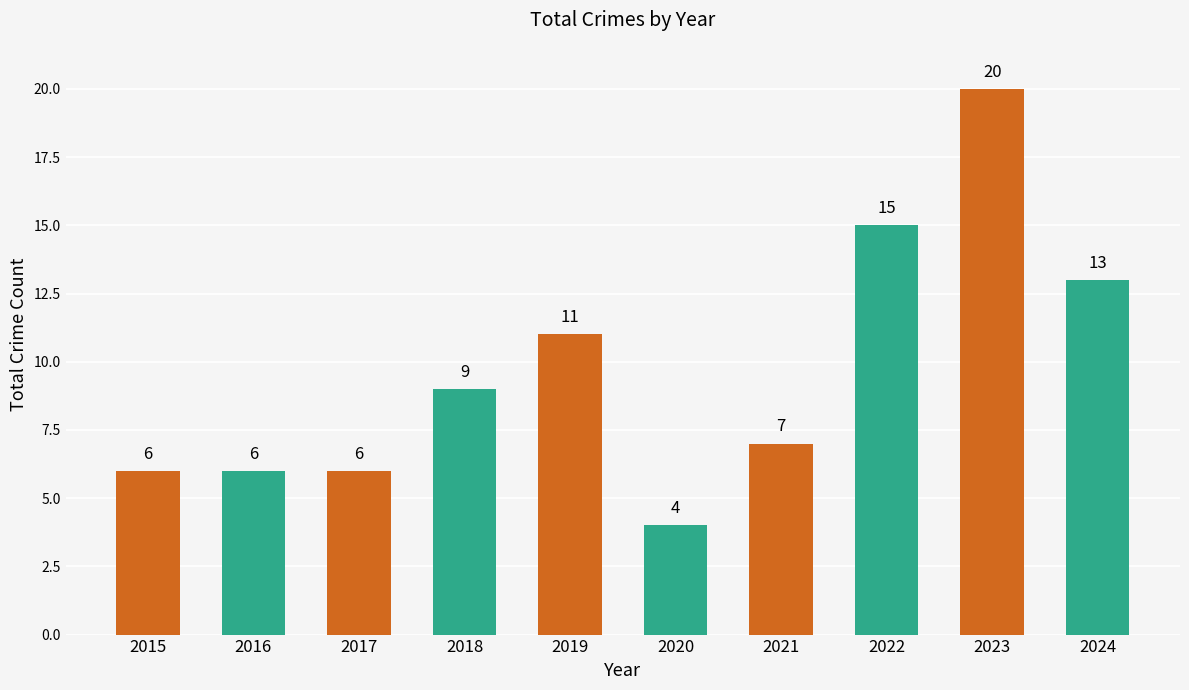

What is the greatest value displayed?

20